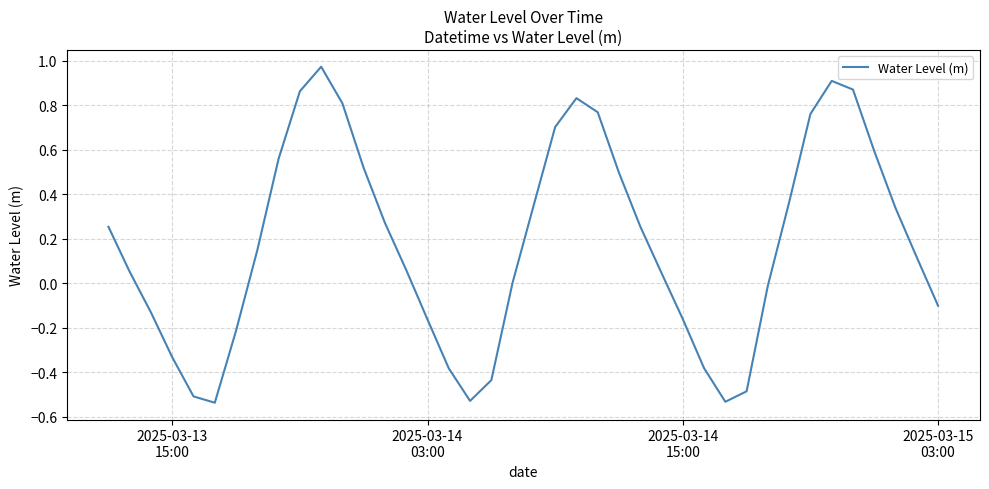

Count the number of data series in this chart.

1